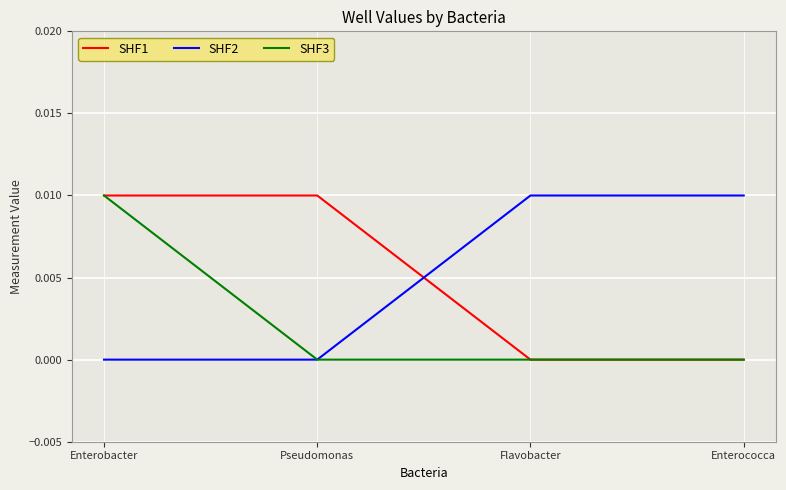

How many lines are shown in the chart?

3